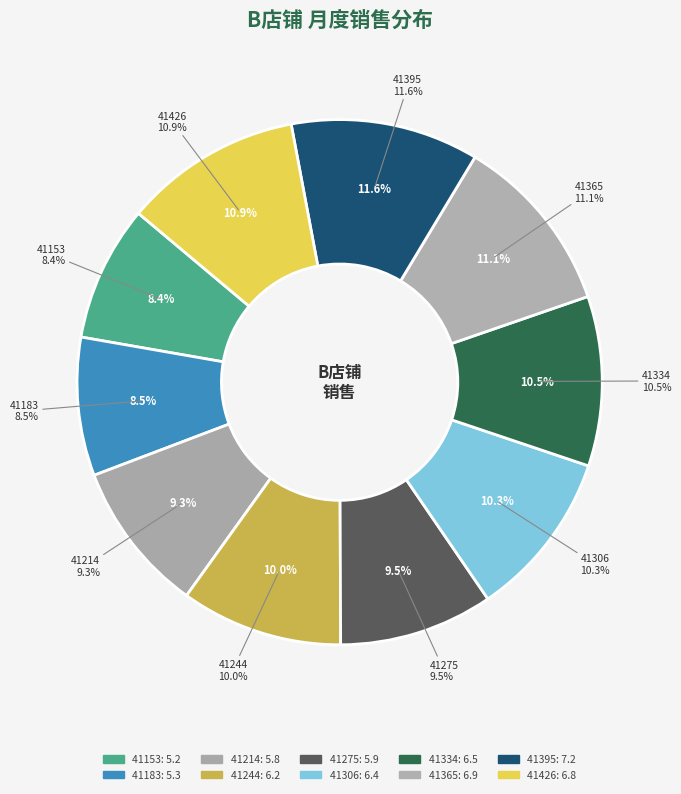

What is the largest slice in the pie chart?

41395